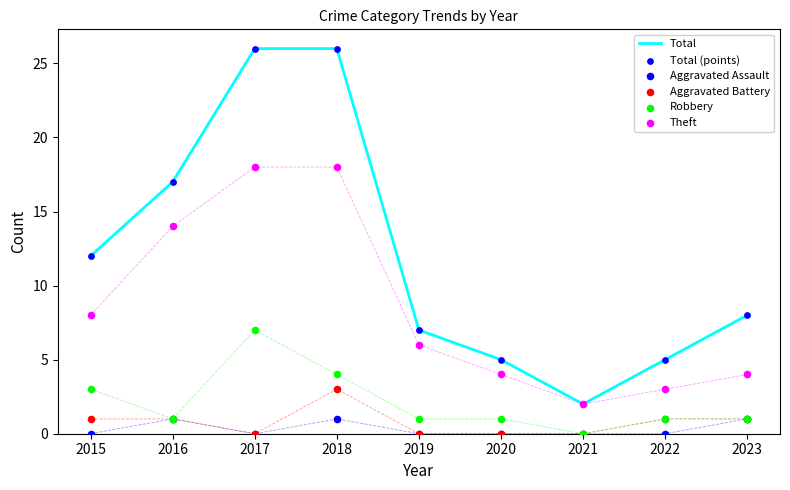

Which series reaches the minimum Y coordinate?

Aggravated Assault